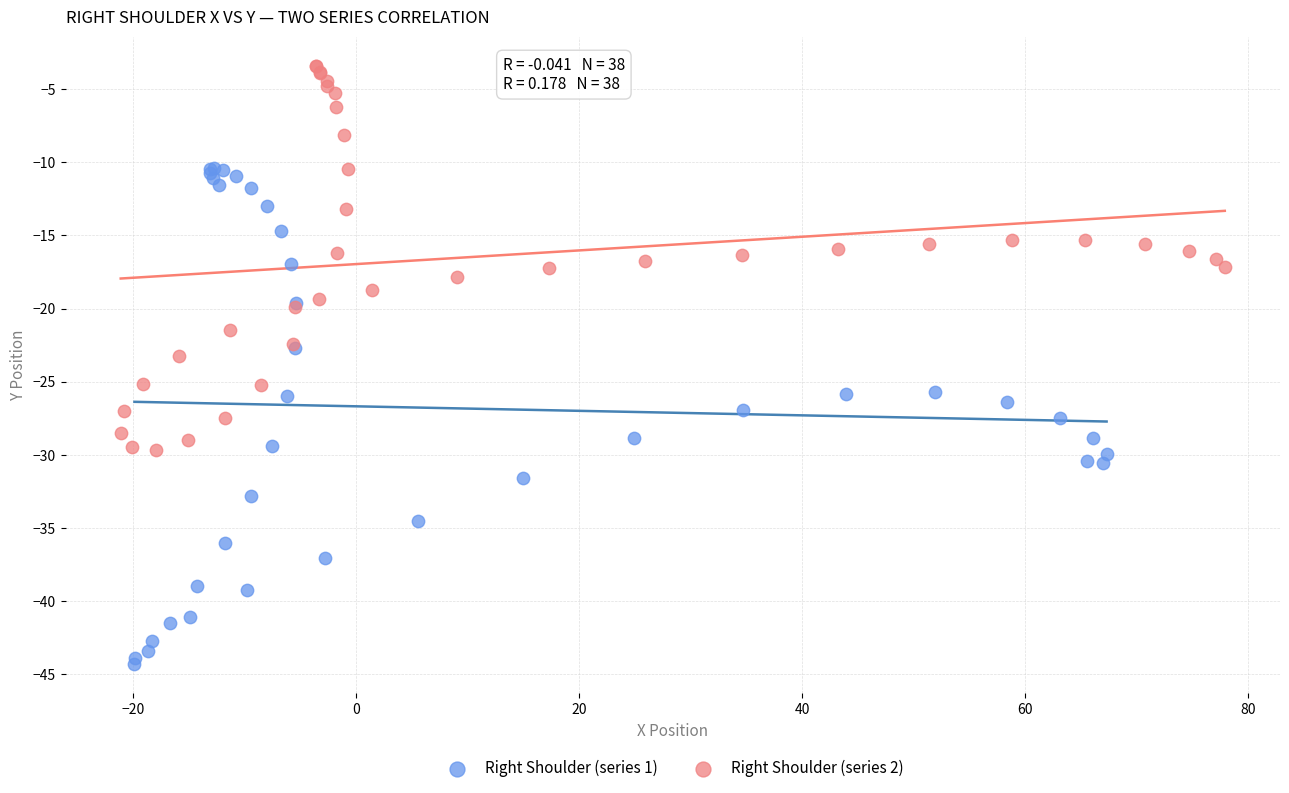

Which series reaches the minimum Y coordinate?

Right Shoulder (series 1)